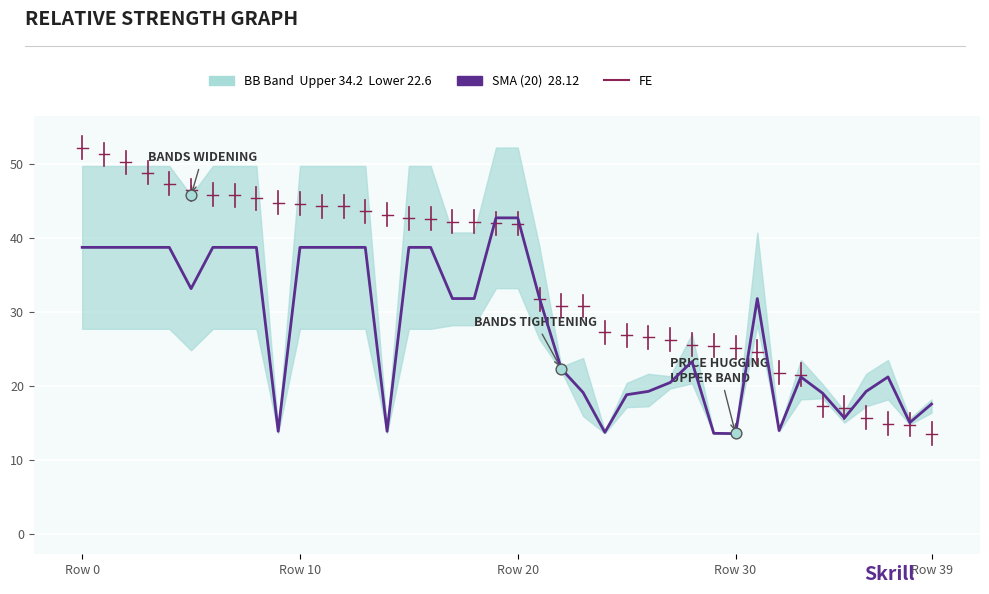

What is the ratio of the value at 15 to the value at 22?

1.7